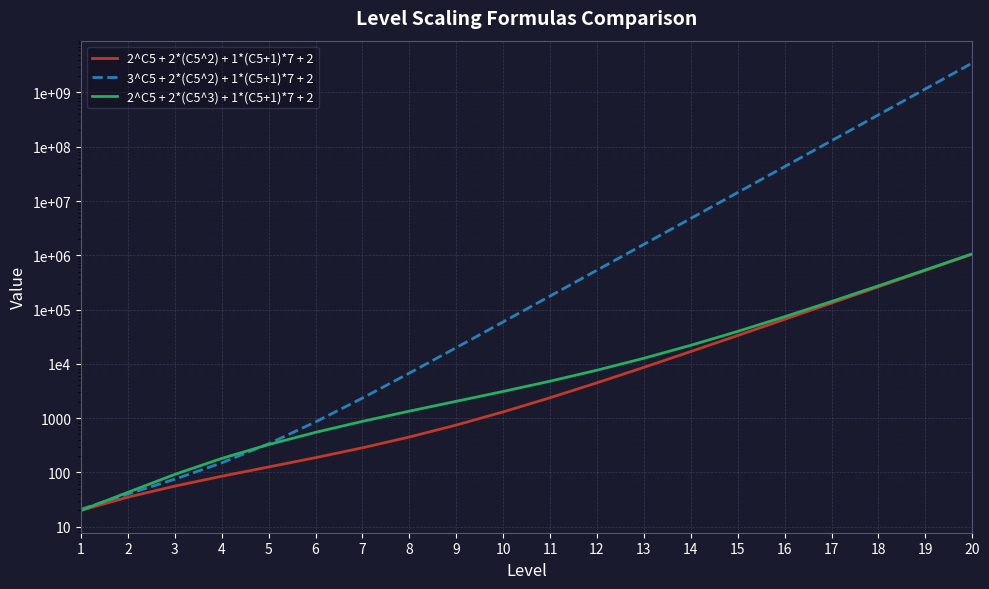

Is the value of 2^C5 + 2*(C5^3) + 1*(C5+1)*7 + 2 at 7 greater than the value of 3^C5 + 2*(C5^2) + 1*(C5+1)*7 + 2 at 9?

No